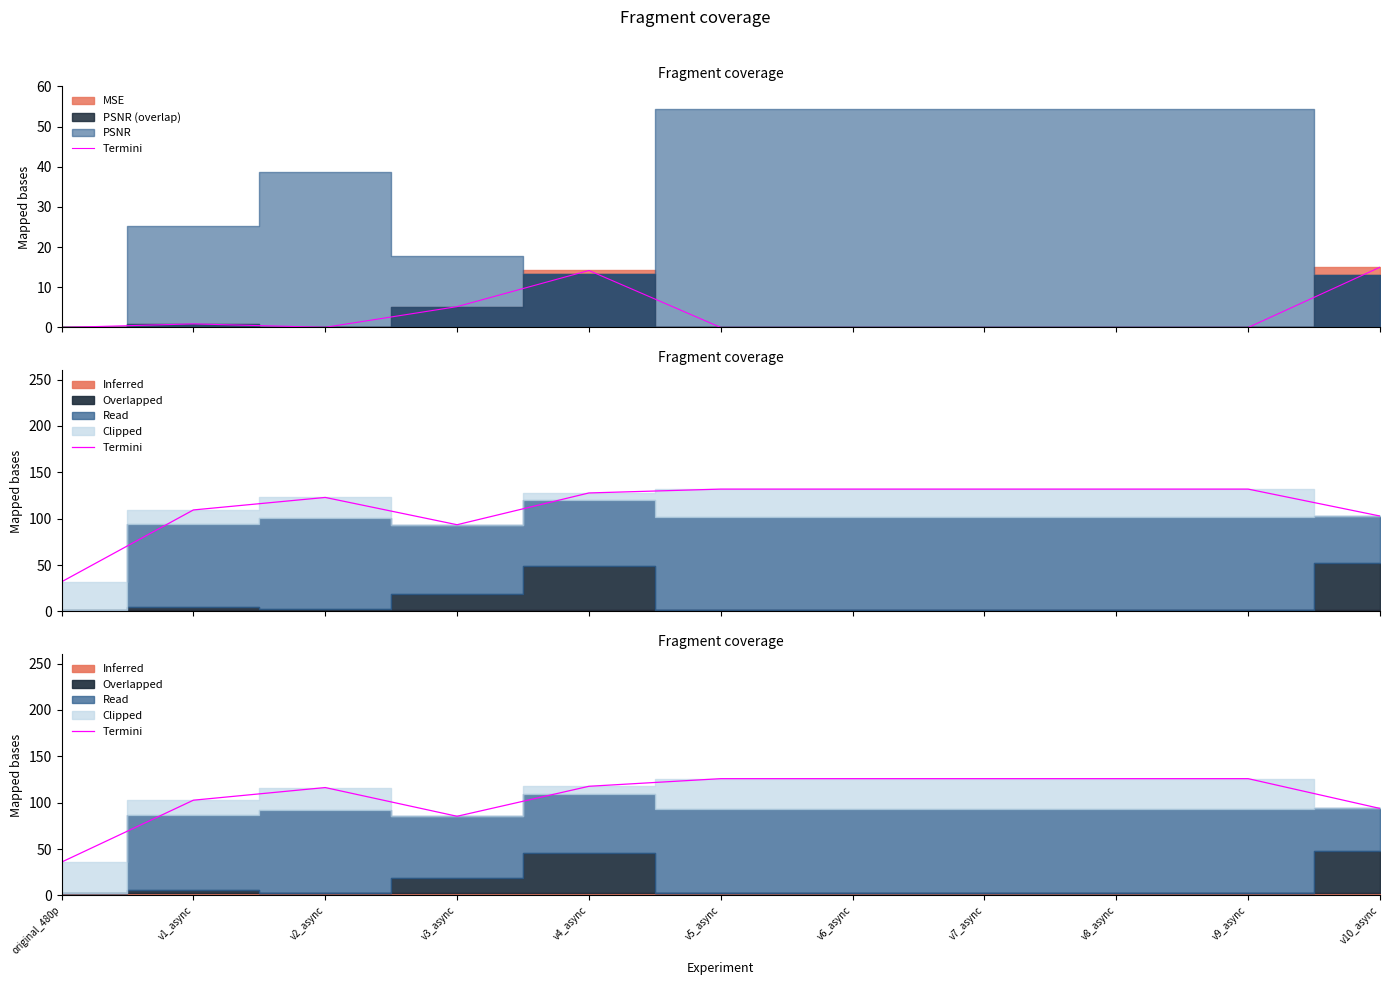

True or false: there are more than 0 points higher than both neighbors.

True